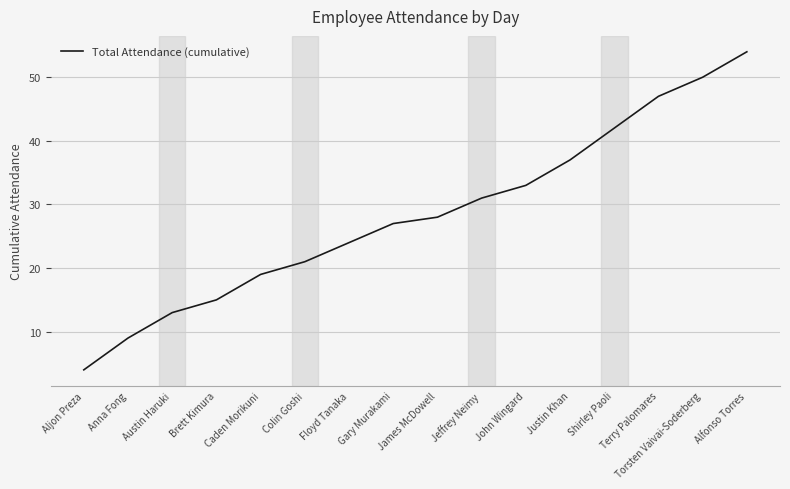

Reading right to left, extract all data points from this chart.

Alfonso Torres=54	Torsten Vaivai-Soderberg=50	Terry Palomares=47	Shirley Paoli=42	Justin Khan=37	John Wingard=33	Jeffrey Neimy=31	James McDowell=28	Gary Murakami=27	Floyd Tanaka=24	Colin Goshi=21	Caden Morikuni=19	Brett Kimura=15	Austin Haruki=13	Anna Fong=9	Aljon Preza=4